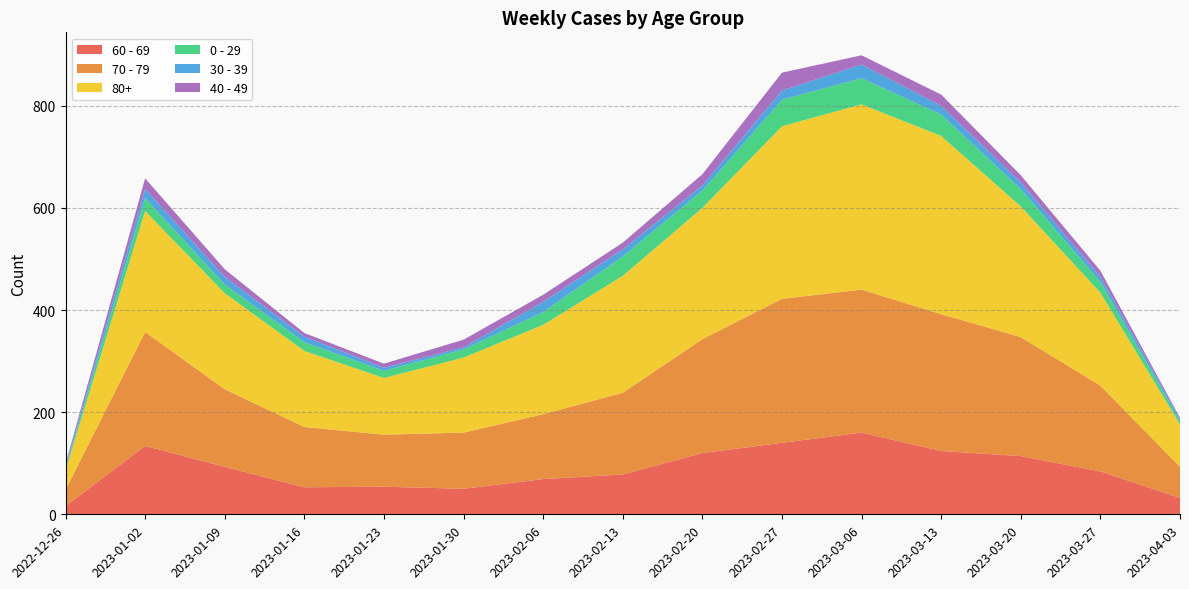

Reading left to right, extract all data points from this chart.

60 - 69: 2022-12-26=16	2023-01-02=134	2023-01-09=93	2023-01-16=53	2023-01-23=54	2023-01-30=50	2023-02-06=69	2023-02-13=78	2023-02-20=120	2023-02-27=140	2023-03-06=160	2023-03-13=124	2023-03-20=114	2023-03-27=84	2023-04-03=32
70 - 79: 2022-12-26=32	2023-01-02=223	2023-01-09=152	2023-01-16=118	2023-01-23=102	2023-01-30=110	2023-02-06=127	2023-02-13=160	2023-02-20=223	2023-02-27=282	2023-03-06=280	2023-03-13=268	2023-03-20=233	2023-03-27=168	2023-04-03=61
80+: 2022-12-26=38	2023-01-02=237	2023-01-09=188	2023-01-16=149	2023-01-23=111	2023-01-30=147	2023-02-06=175	2023-02-13=229	2023-02-20=257	2023-02-27=338	2023-03-06=363	2023-03-13=349	2023-03-20=256	2023-03-27=182	2023-04-03=83
0 - 29: 2022-12-26=4	2023-01-02=25	2023-01-09=17	2023-01-16=17	2023-01-23=14	2023-01-30=16	2023-02-06=25	2023-02-13=38	2023-02-20=34	2023-02-27=52	2023-03-06=51	2023-03-13=42	2023-03-20=34	2023-03-27=21	2023-04-03=6
30 - 39: 2022-12-26=5	2023-01-02=18	2023-01-09=15	2023-01-16=11	2023-01-23=6	2023-01-30=4	2023-02-06=20	2023-02-13=14	2023-02-20=10	2023-02-27=18	2023-03-06=27	2023-03-13=17	2023-03-20=13	2023-03-27=10	2023-04-03=5
40 - 49: 2022-12-26=4	2023-01-02=21	2023-01-09=15	2023-01-16=7	2023-01-23=8	2023-01-30=15	2023-02-06=14	2023-02-13=13	2023-02-20=22	2023-02-27=35	2023-03-06=18	2023-03-13=22	2023-03-20=14	2023-03-27=12	2023-04-03=2